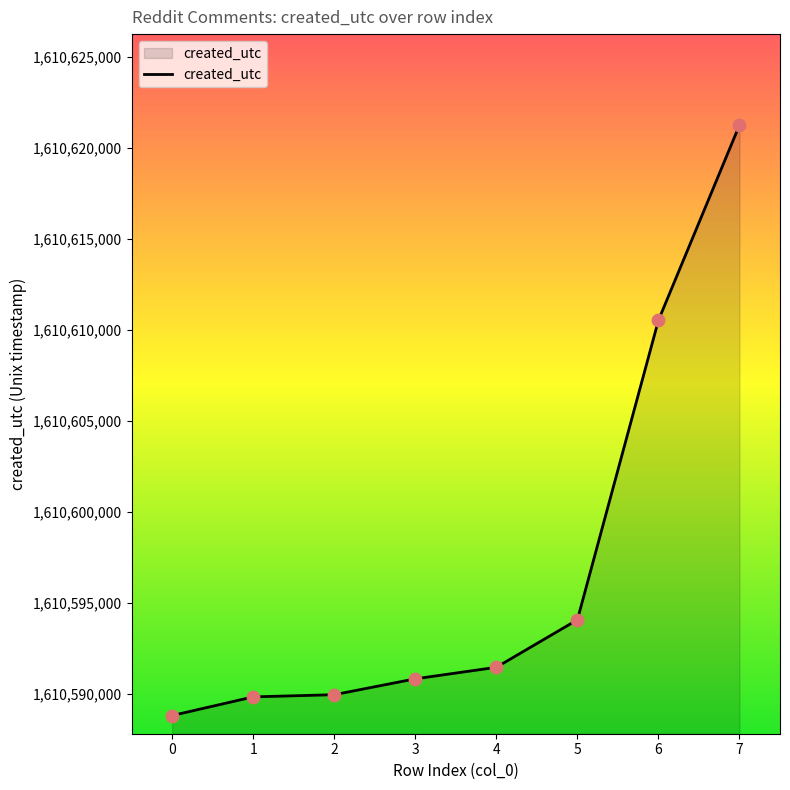

Between 4 and 3, which is larger?

4